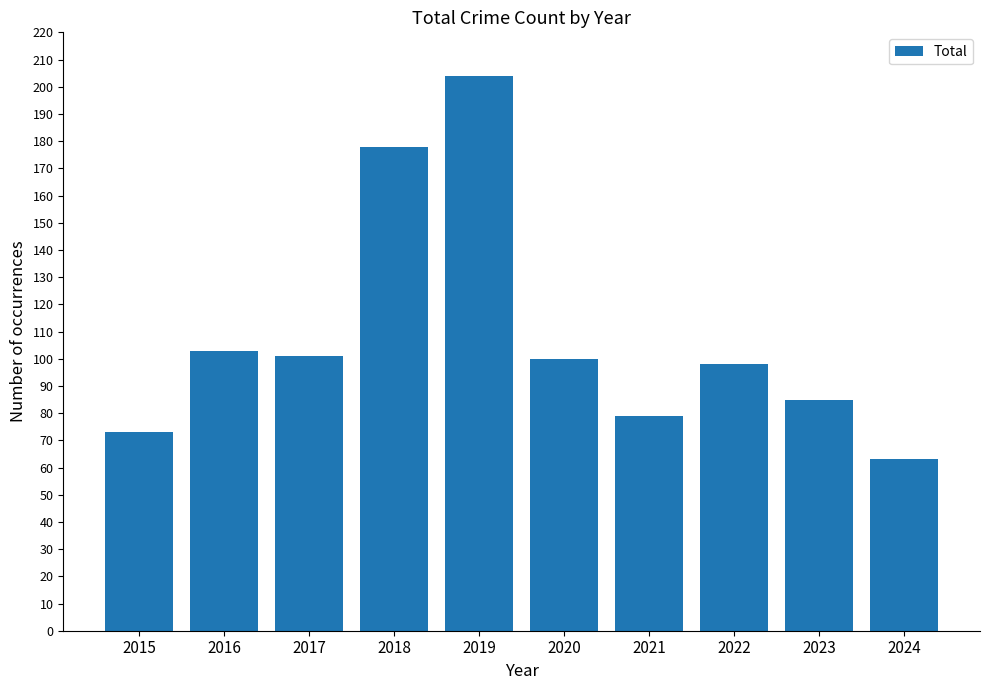

Are the bars grouped side by side (vs. stacked)?

No